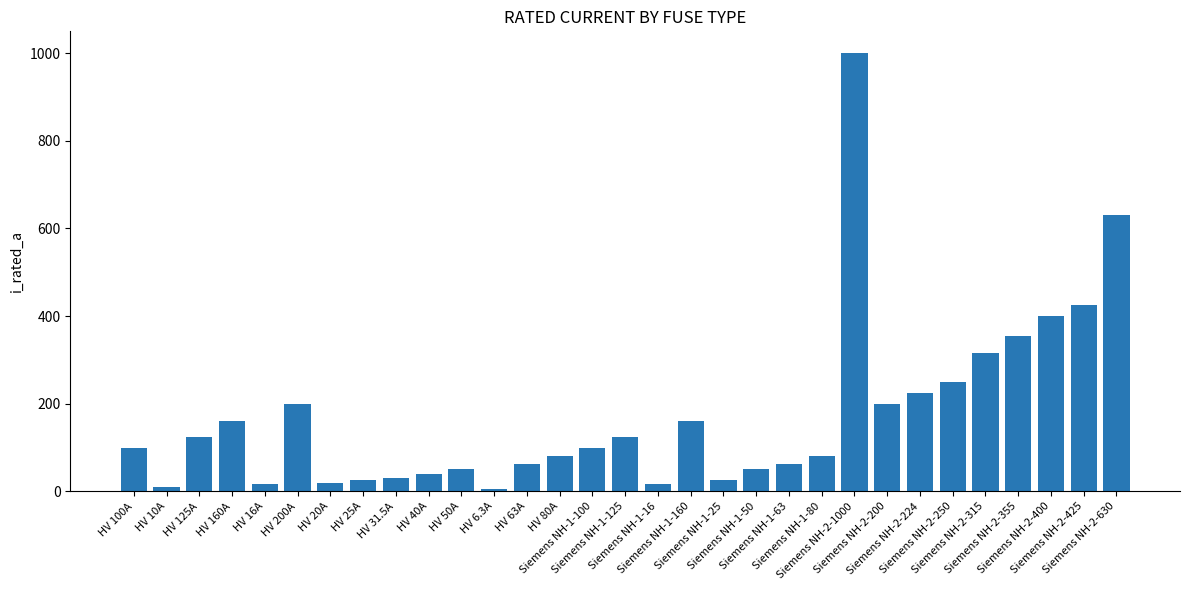

What is the difference between the second highest and minimum values?

623.7